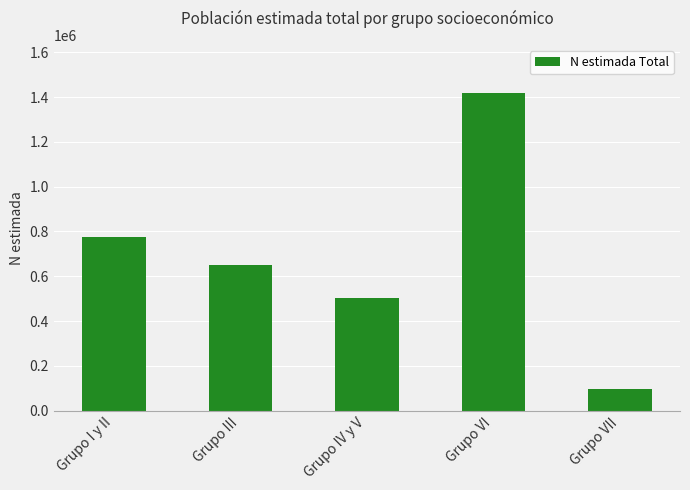

Reading left to right, list all the values displayed in this chart.

777044	650469	503189	1419606	97000